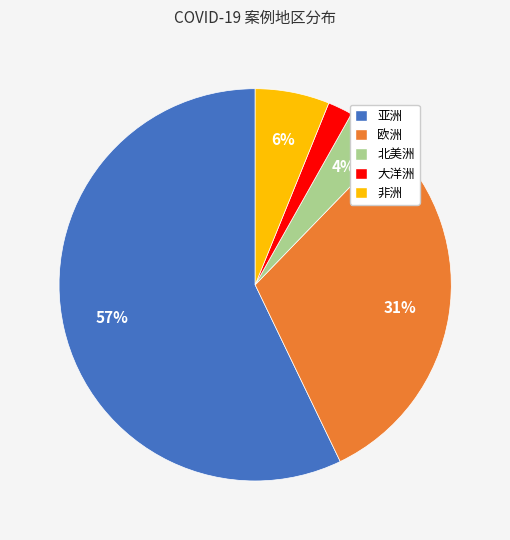

Rank the categories by value from highest to lowest.

亚洲, 欧洲, 非洲, 北美洲, 大洋洲